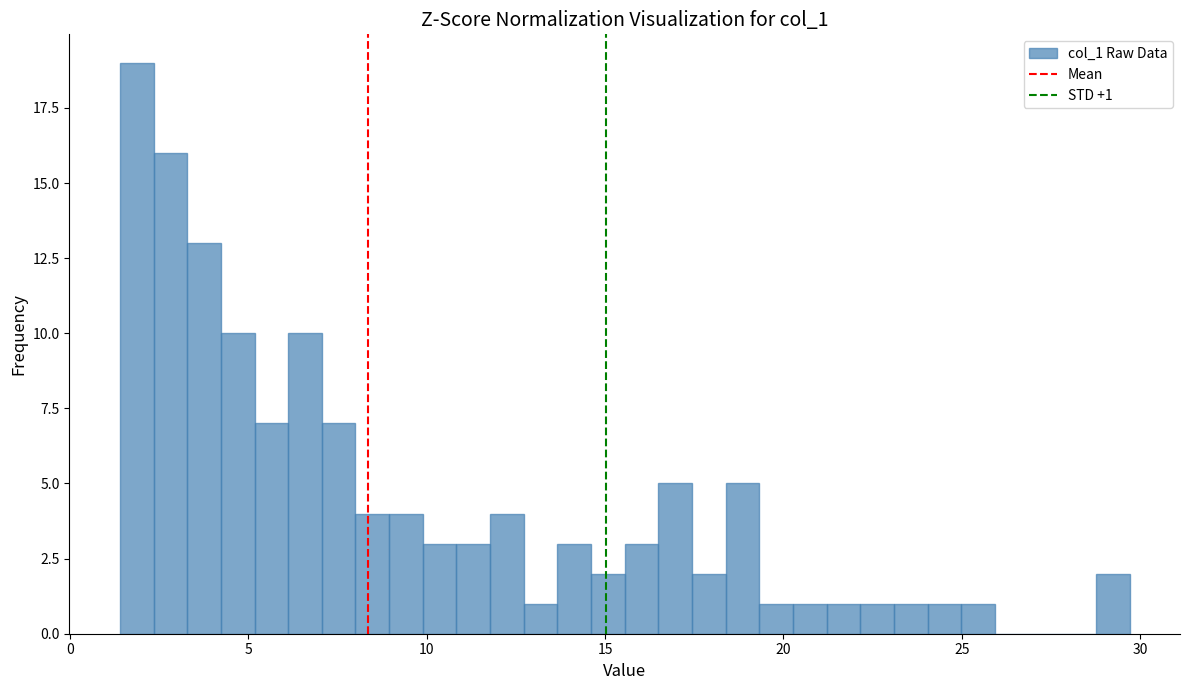

Around what value on the x-axis is the tallest bar? Give the approximate position of its centre, as read against the axis.

2.0